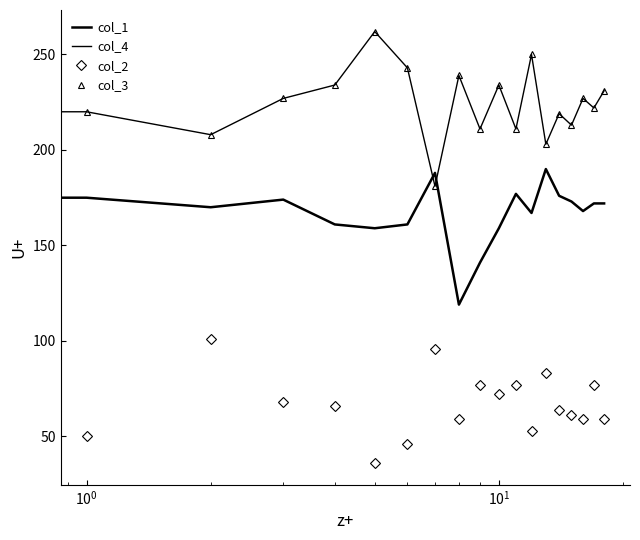

Between which two adjacent categories do col_1 and col_3 first intersect?

6 and 7